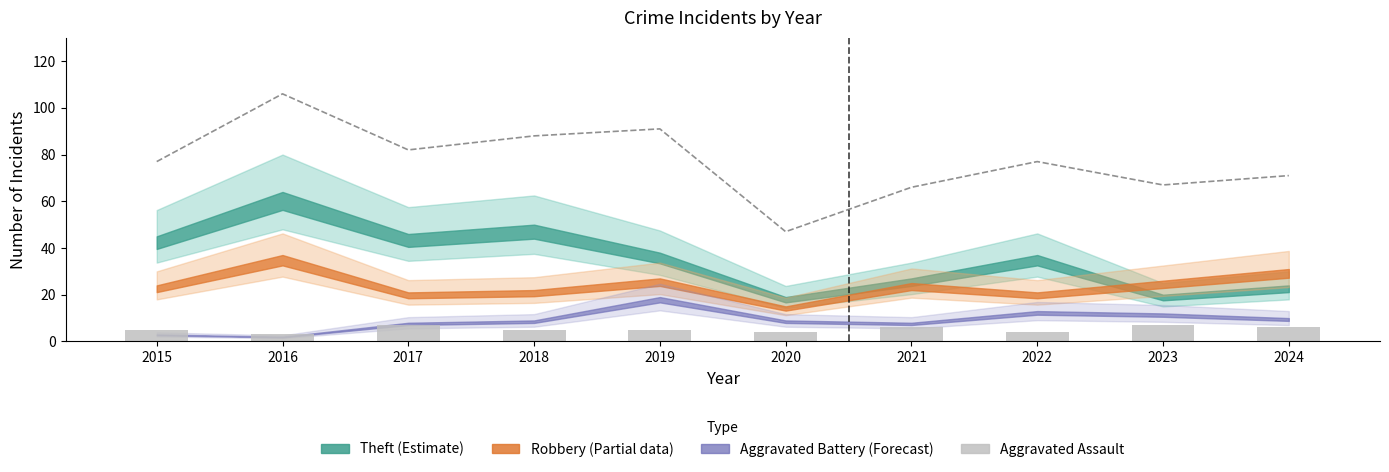

Between 2021 and 2022, which series saw the biggest shift?

Total